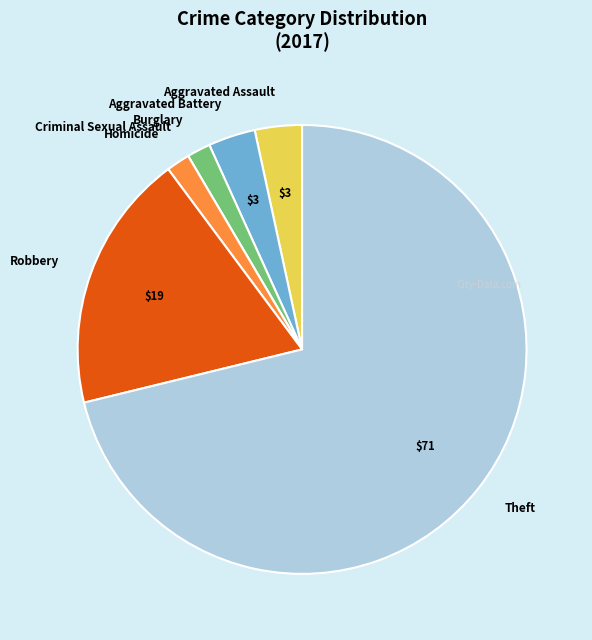

True or false: Homicide accounts for 10% of the total.

False